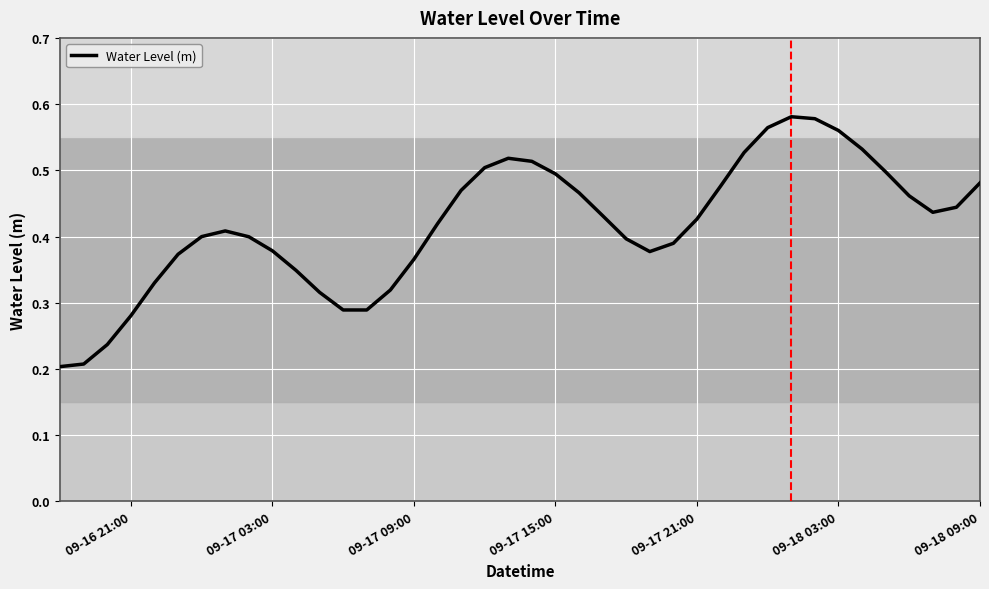

Does the chart display data point markers on the line(s)?

No